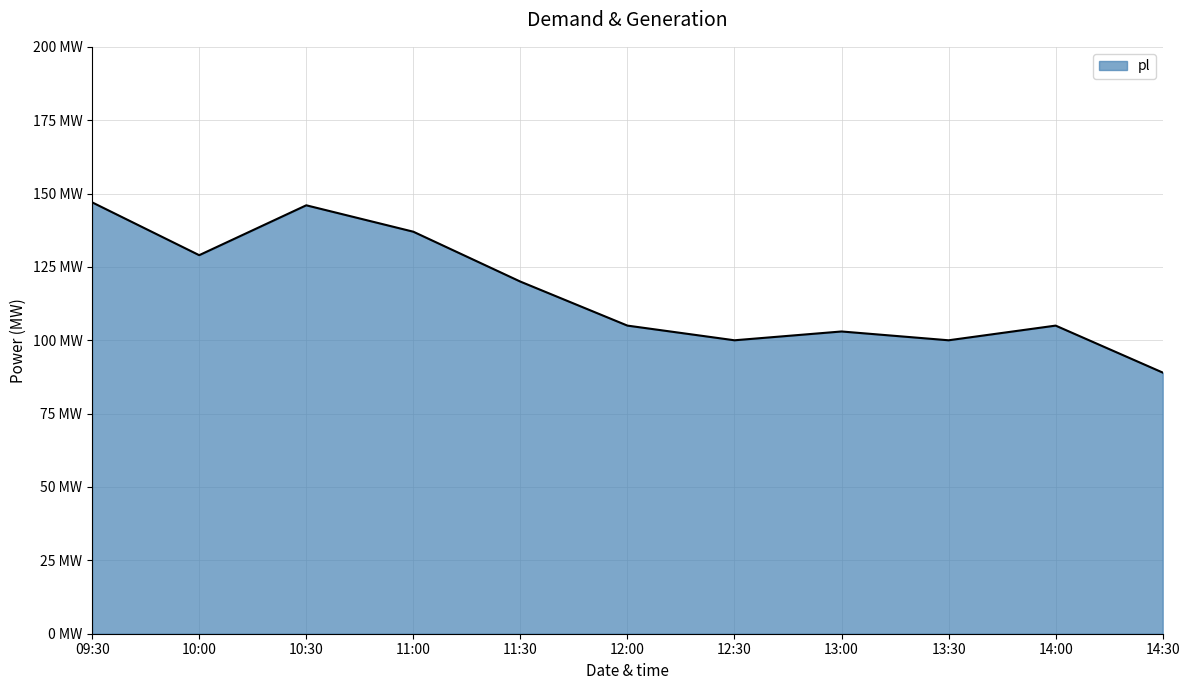

Is this an area chart (filled region under the line)?

Yes